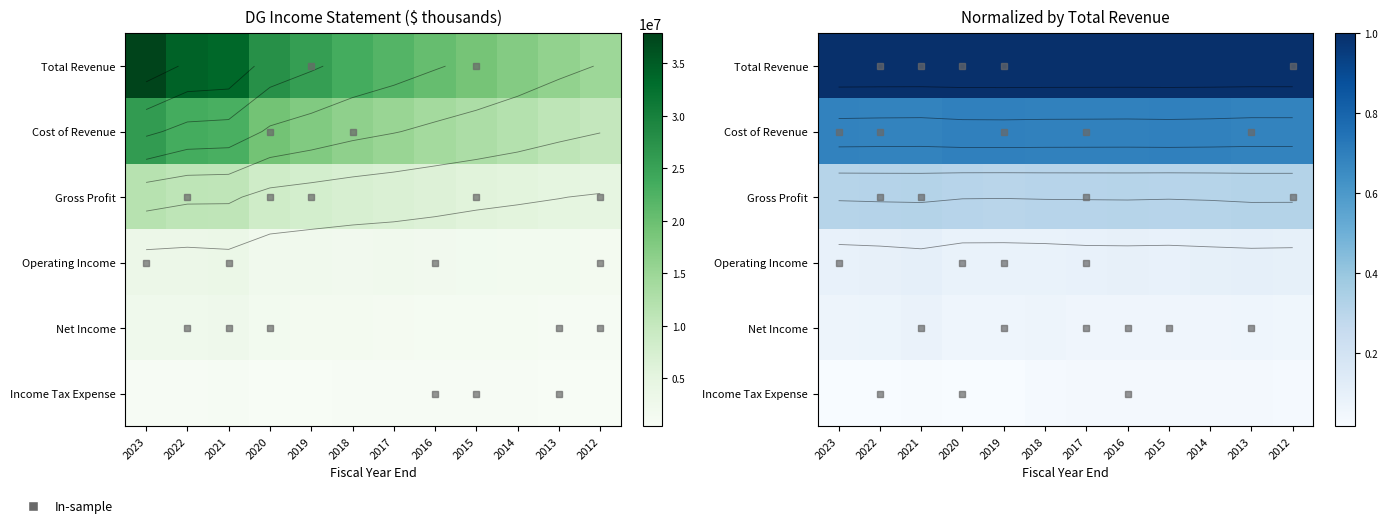

At how many categories does at least one series exceed 0?

12